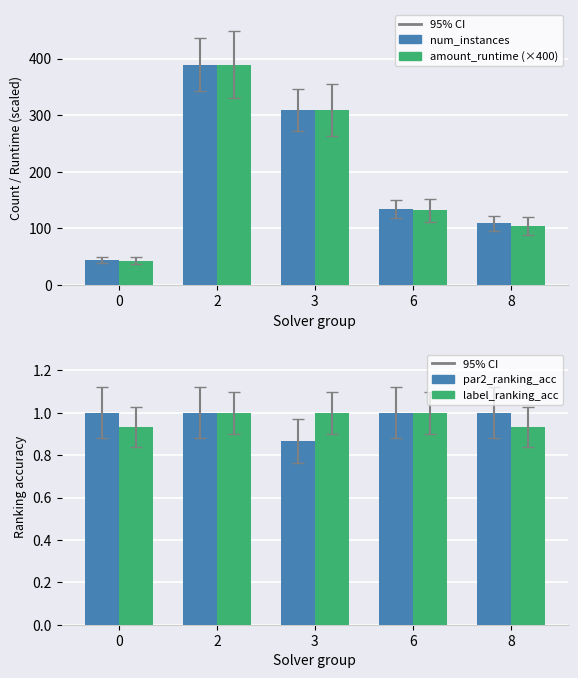

Read the par2_ranking_acc value at 8.

1.0